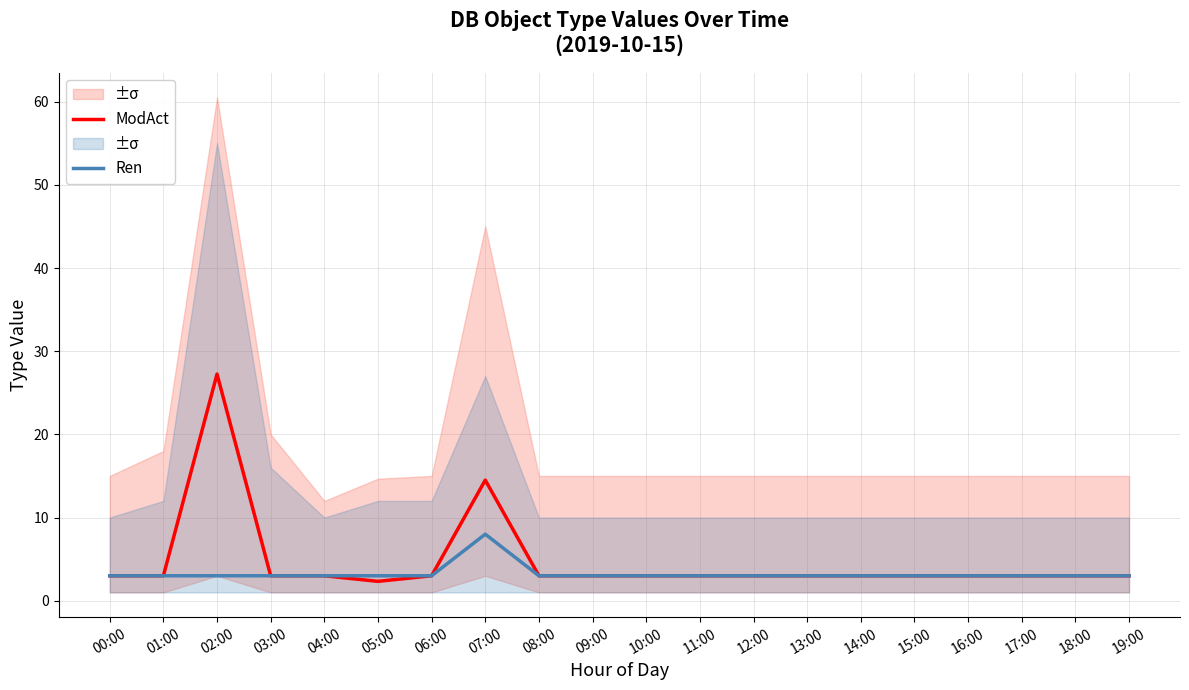

What are all the series names shown in the legend?

ModAct, Ren